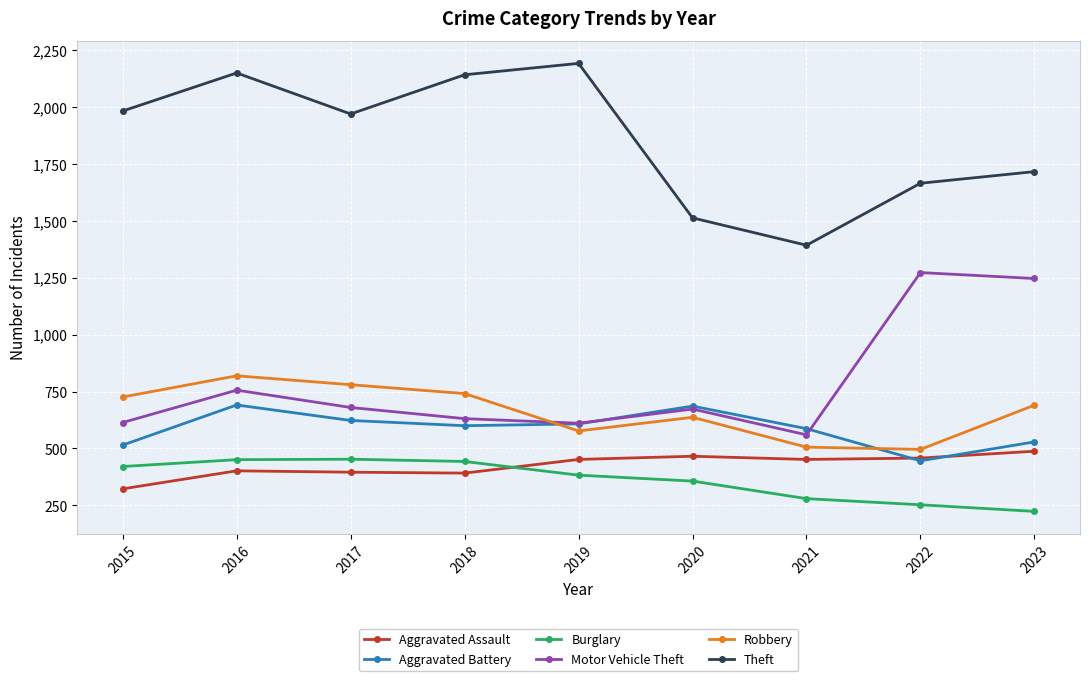

Which series has the largest range (max minus min)?

Theft